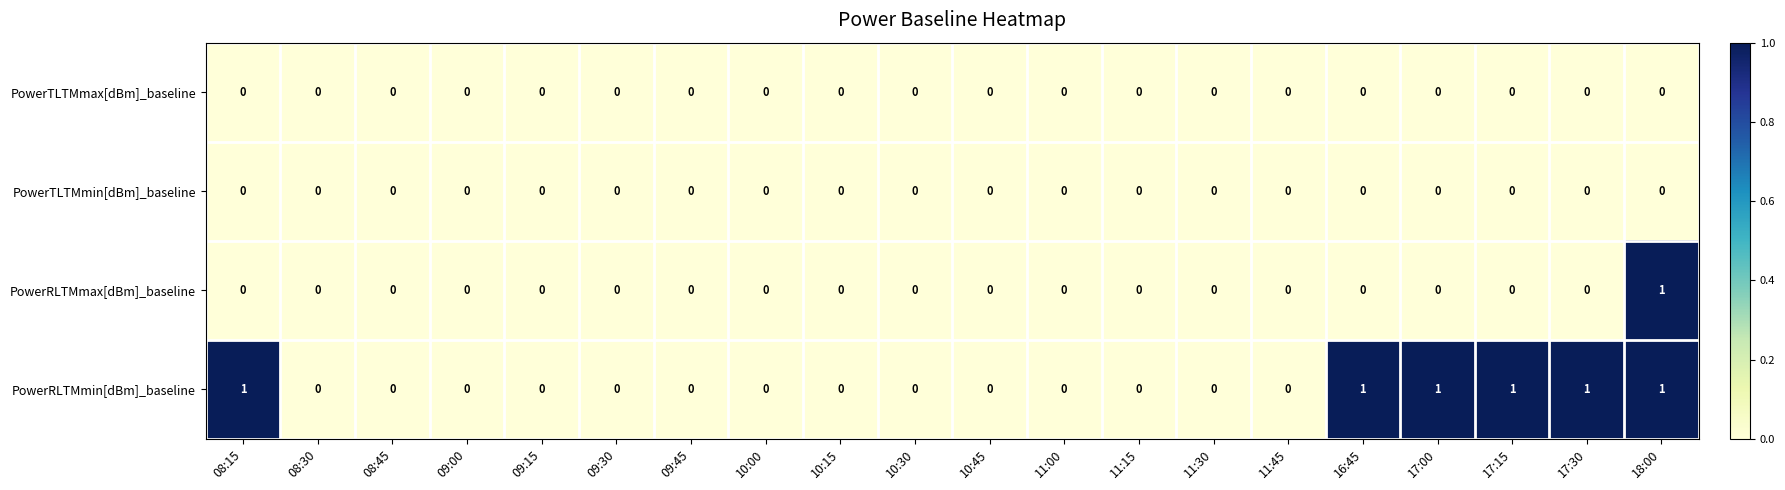

Which series has the largest total across all categories?

PowerRLTMmin[dBm]_baseline